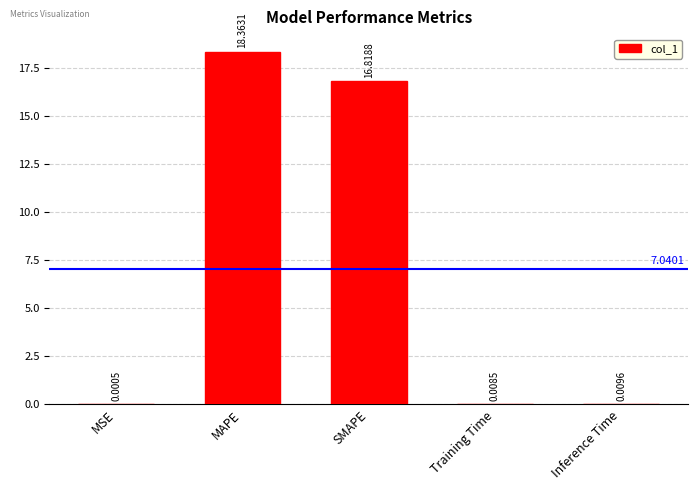

What is the sum of all values?

35.2